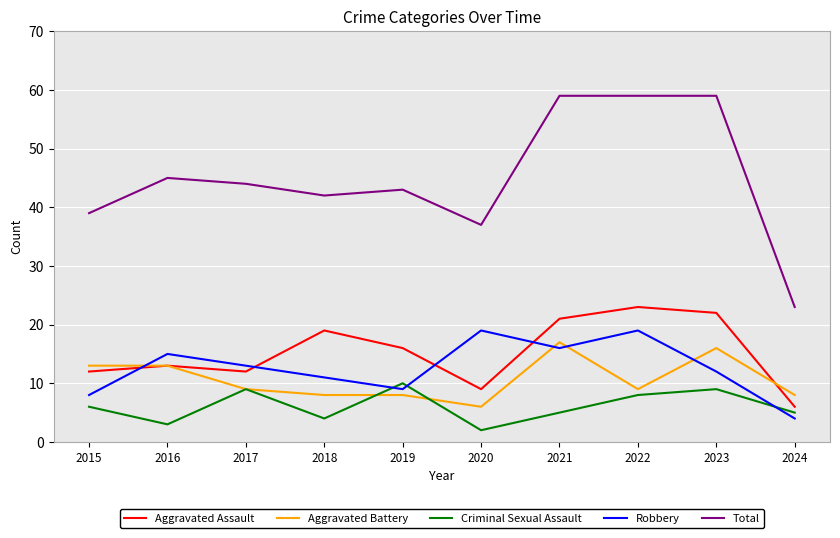

What is the maximum value for Total?

59